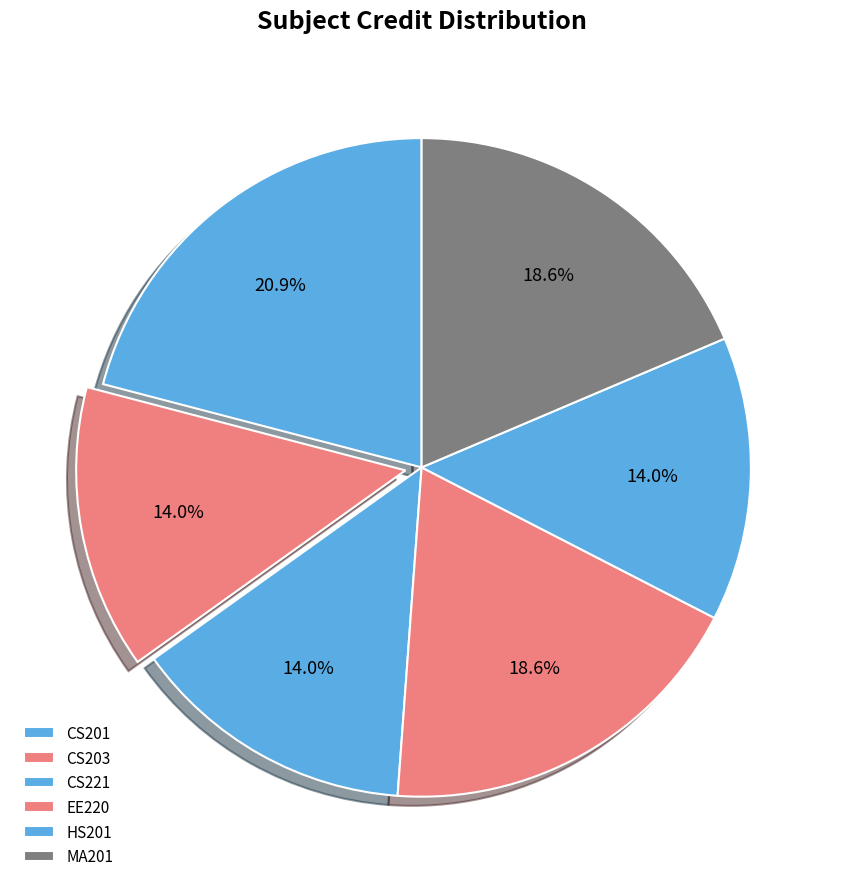

True or false: MA201 accounts for 19% of the total.

True